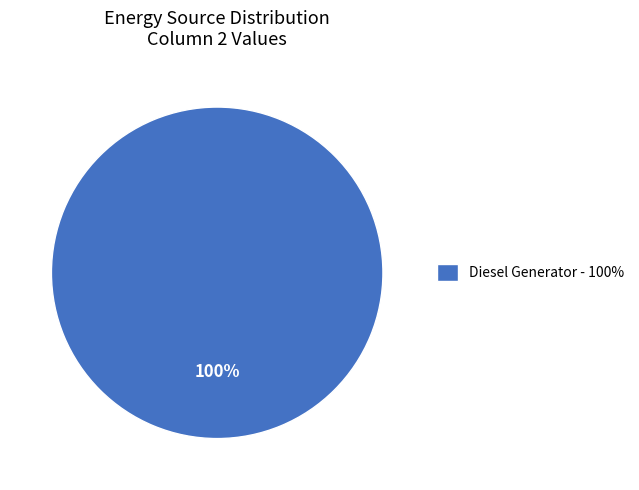

To the nearest percent, what portion does Diesel Generator - 100% represent?

100%